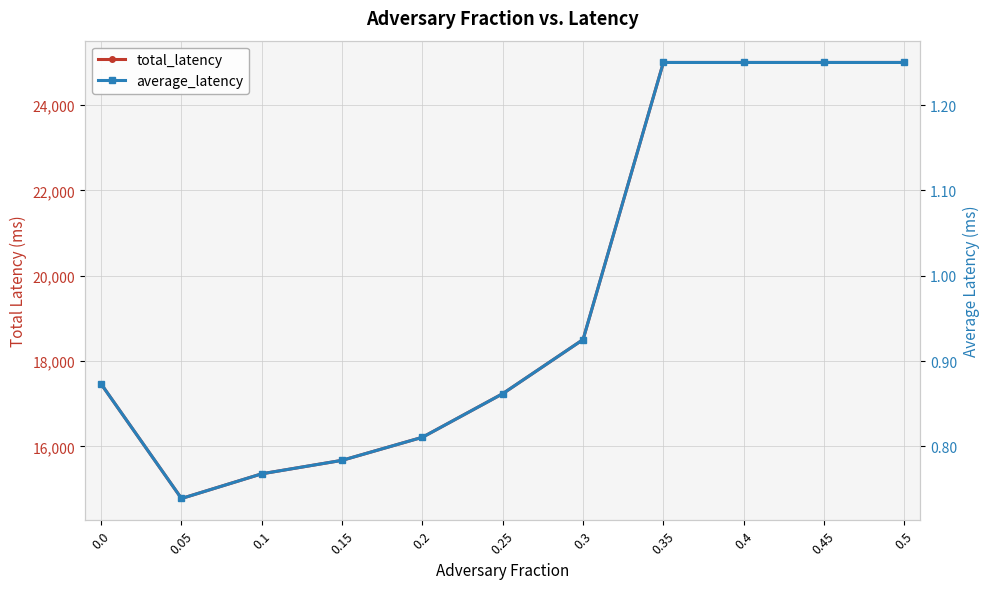

Rank the series by their average value, from highest to lowest.

total_latency, average_latency